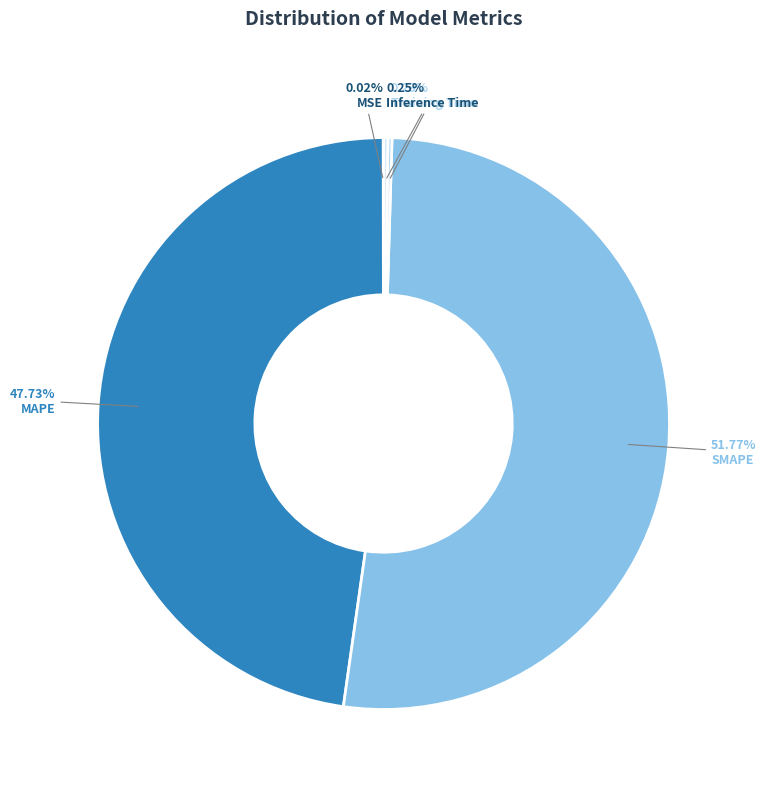

Which slice is the largest?

SMAPE